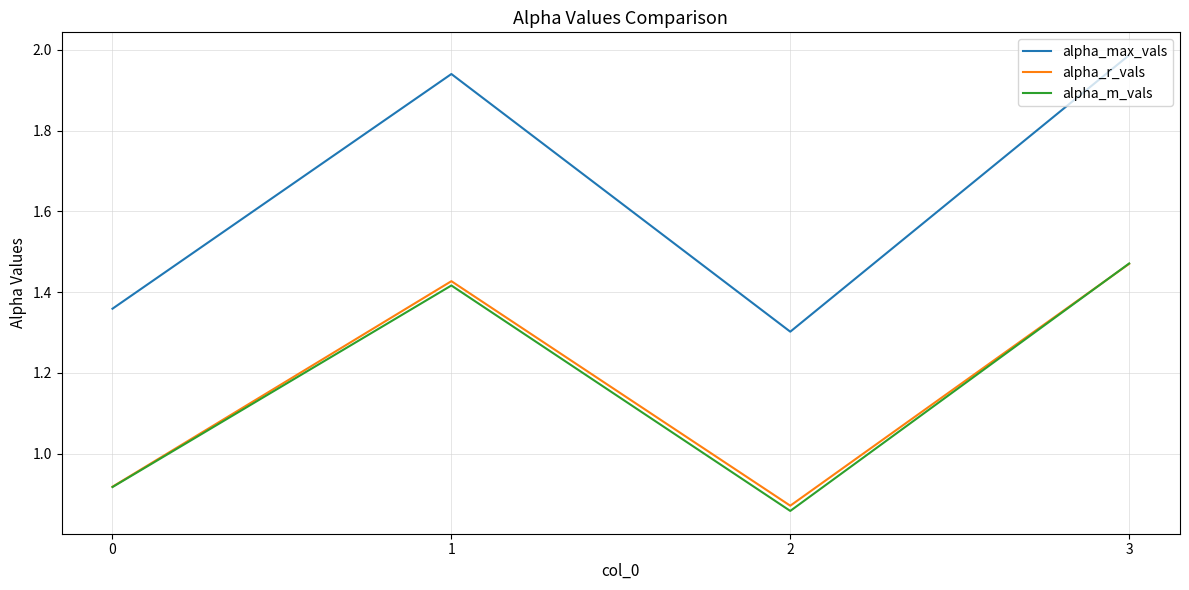

Which category has the highest value in the alpha_m_vals series?

3